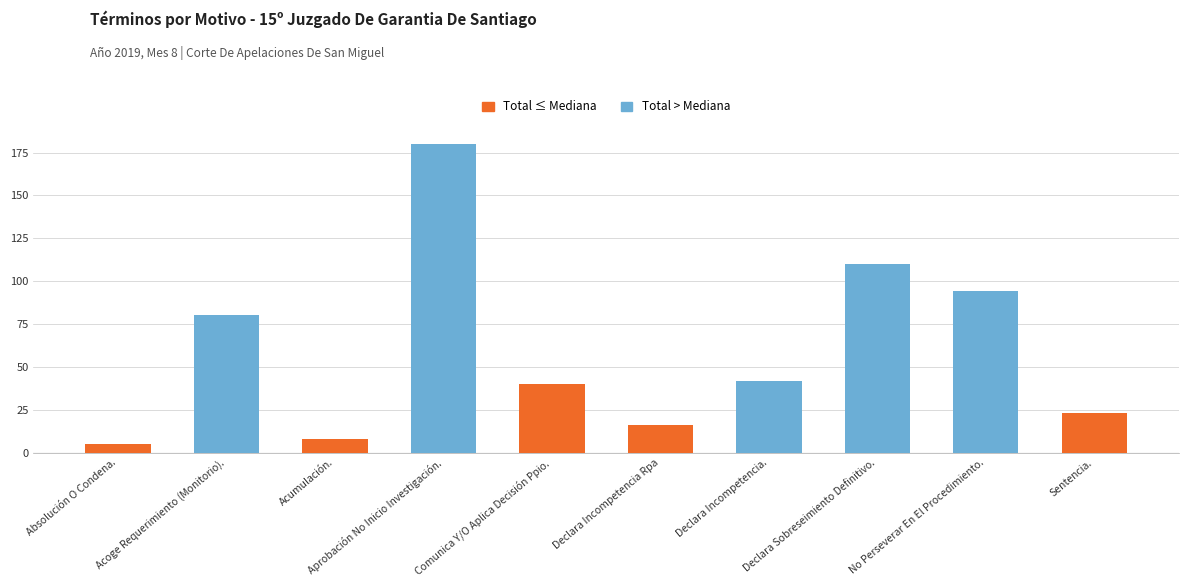

Approximately how many times larger is the value at Aprobación No Inicio Investigación. compared to Acumulación.?

22.5